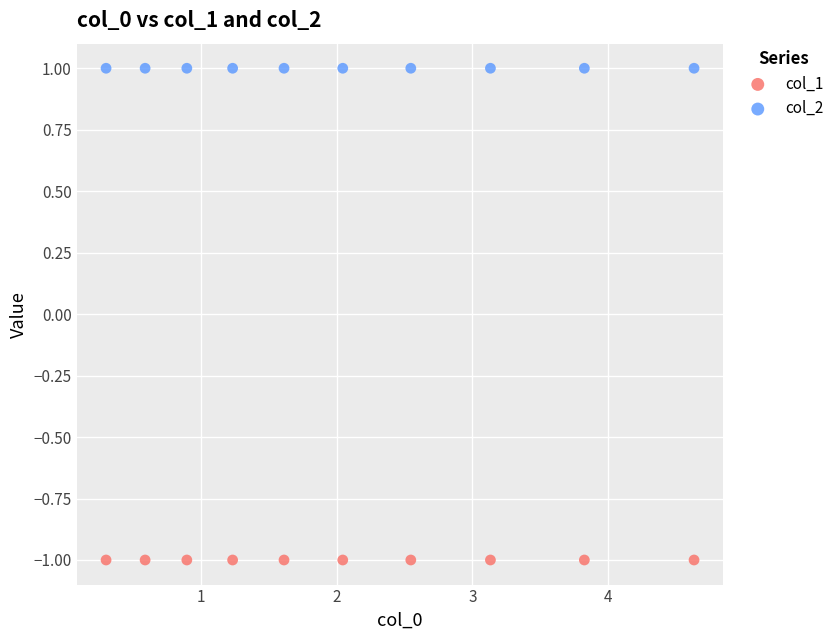

Which series reaches the minimum Y coordinate?

col_1